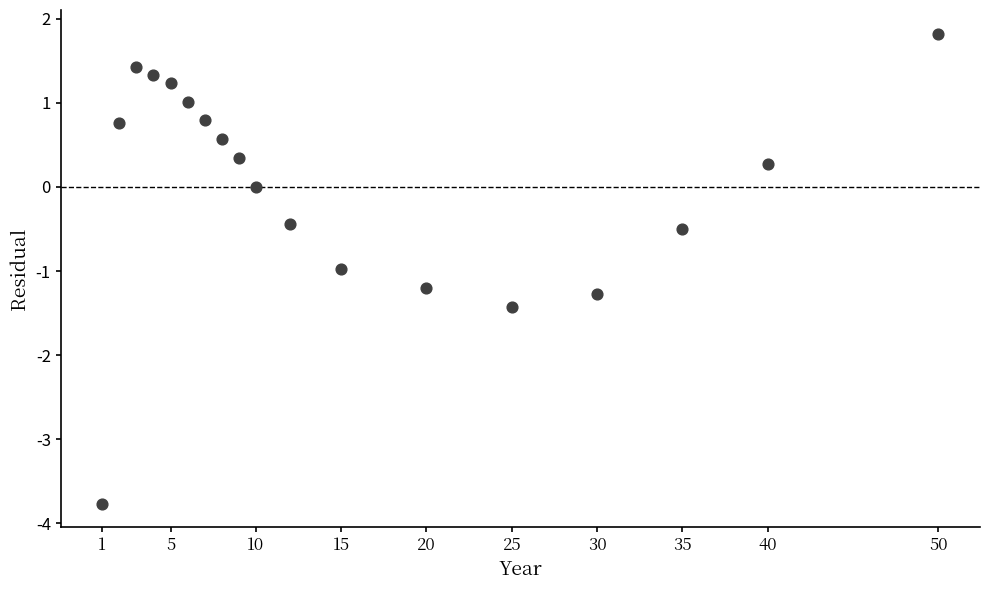

What is the range of Y values (max minus min)?

5.6